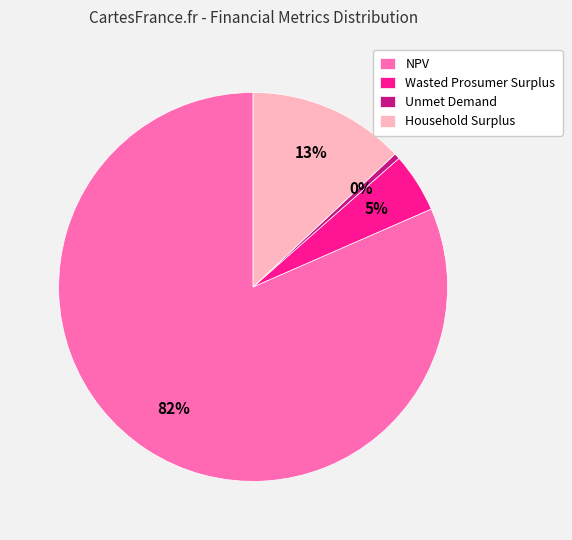

Which slice is the smallest?

Unmet Demand